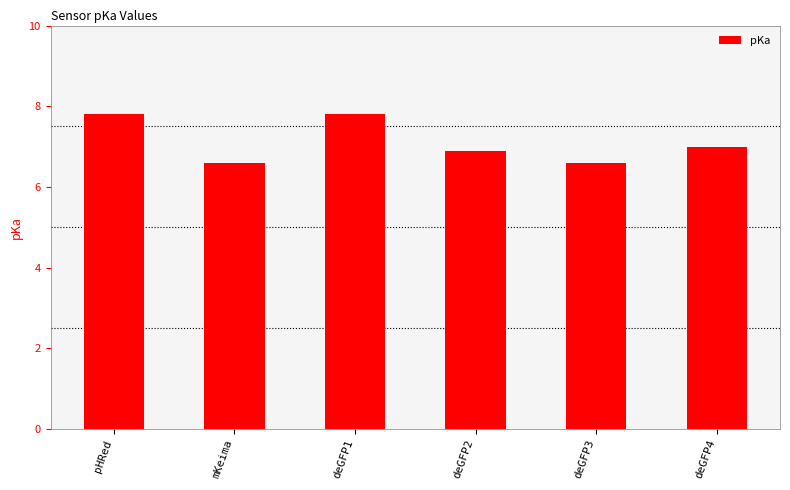

True or false: the data shows 12.1 at pHRed.

False